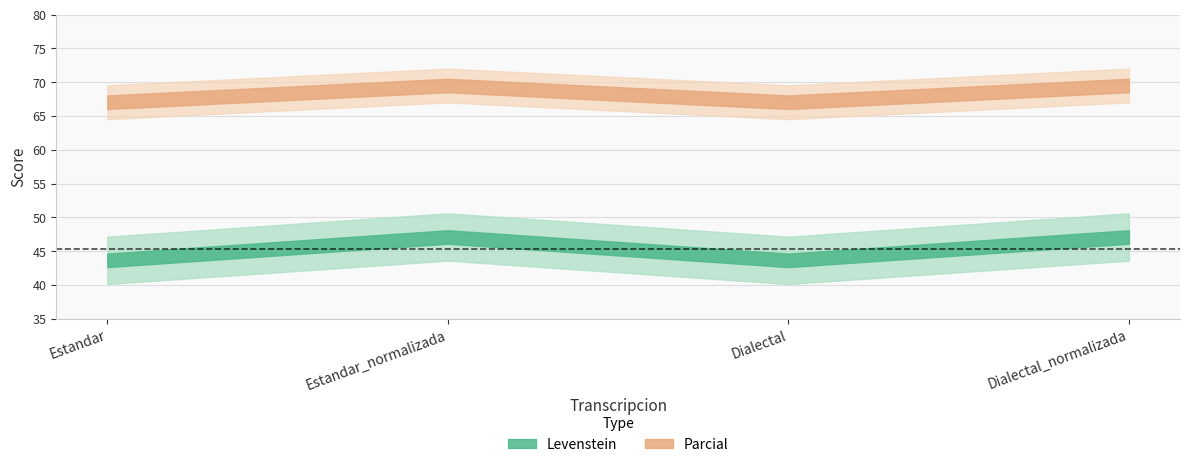

What is the label of the 3rd point from the right?

Estandar_normalizada